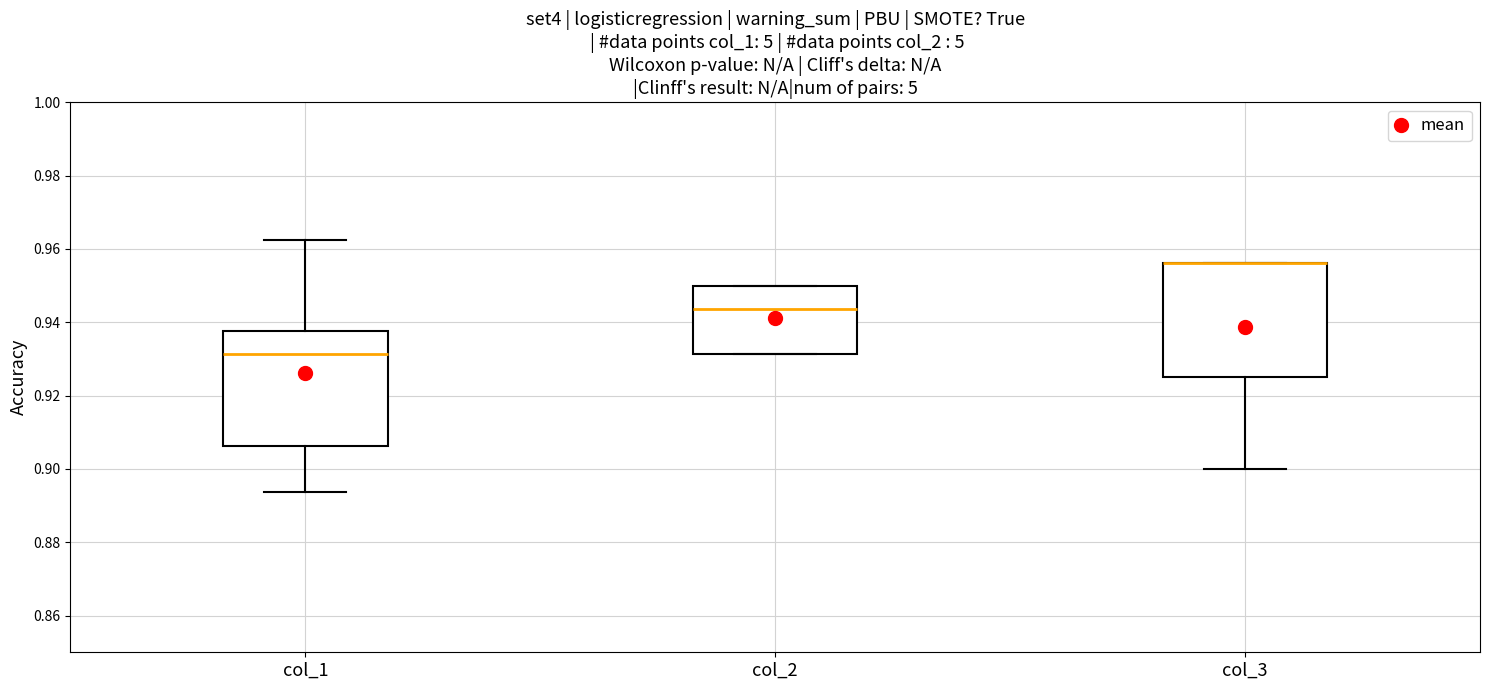

Reading left to right, read every box against the y-axis: the position of its median line, the range the box covers, and the ends of its whiskers. The values are not printed on the chart, so give them approximately, as read against the axis.

col_1: median 0.932, box 0.906 to 0.938, whiskers 0.894 to 0.962
col_2: median 0.944, box 0.932 to 0.950, whiskers 0.932 to 0.950
col_3: median 0.956 (drawn on the box's upper edge), box 0.926 to 0.956, whiskers 0.900 to 0.956